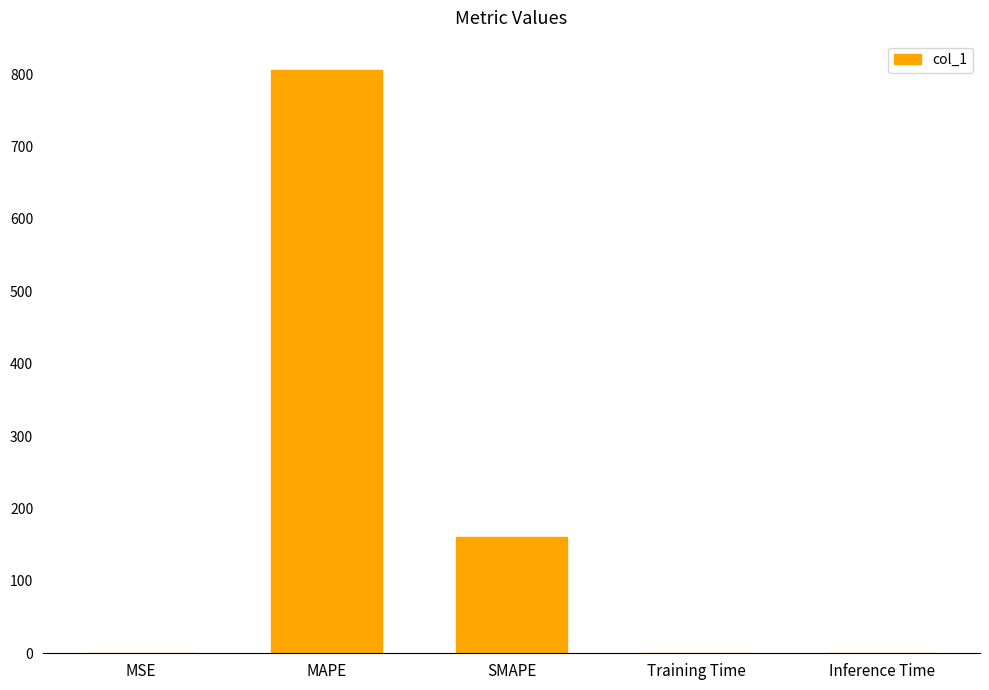

The chart shows a value of 0.0 at Training Time. True or false?

True